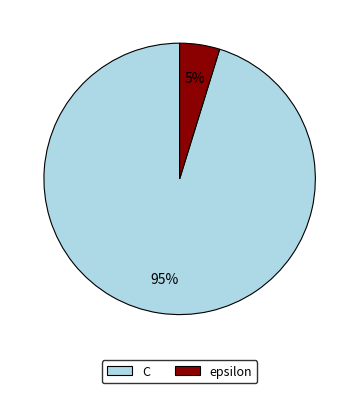

Does epsilon account for over 50% of the chart?

No